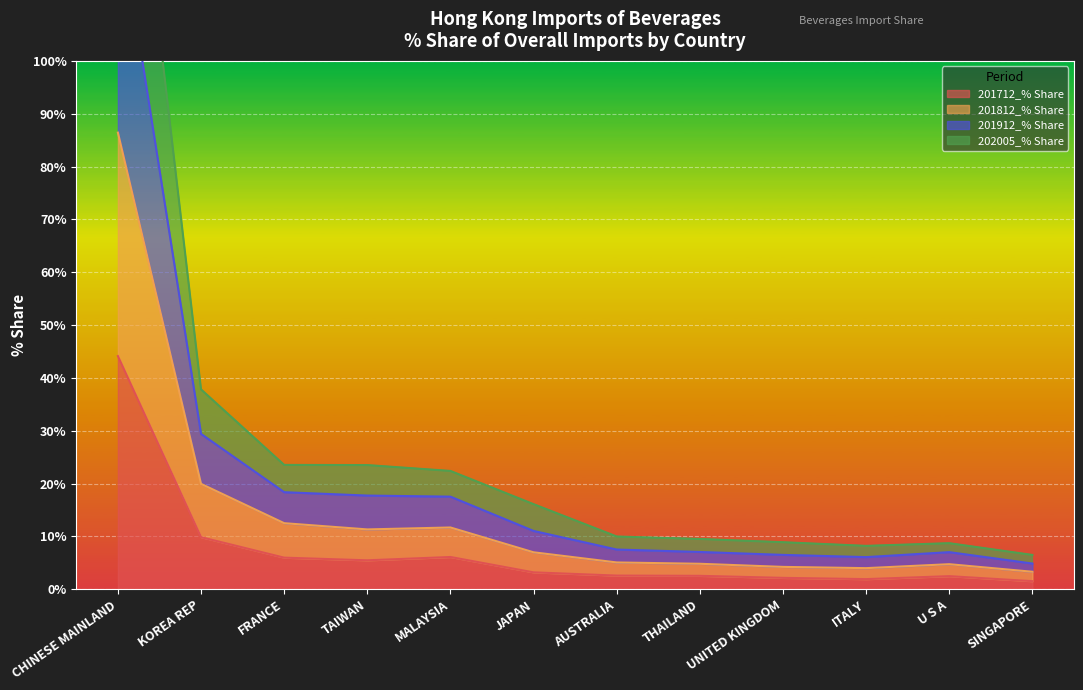

Which series has the largest range (max minus min)?

201912_% Share